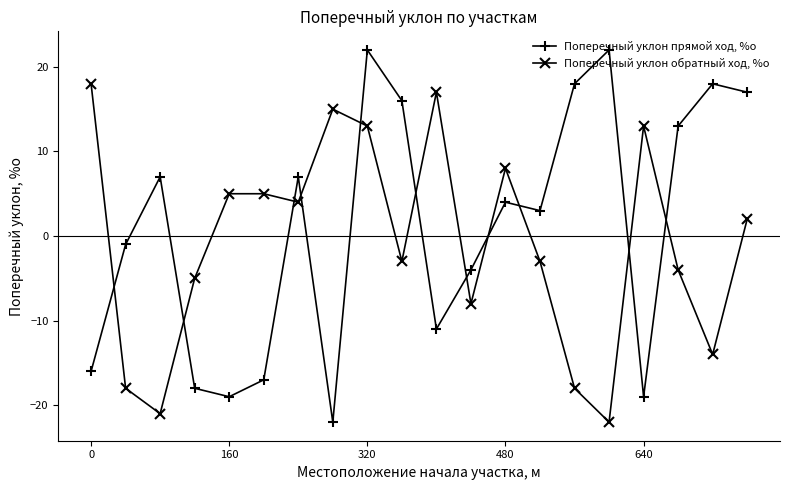

Is this an area chart (filled region under the line)?

No